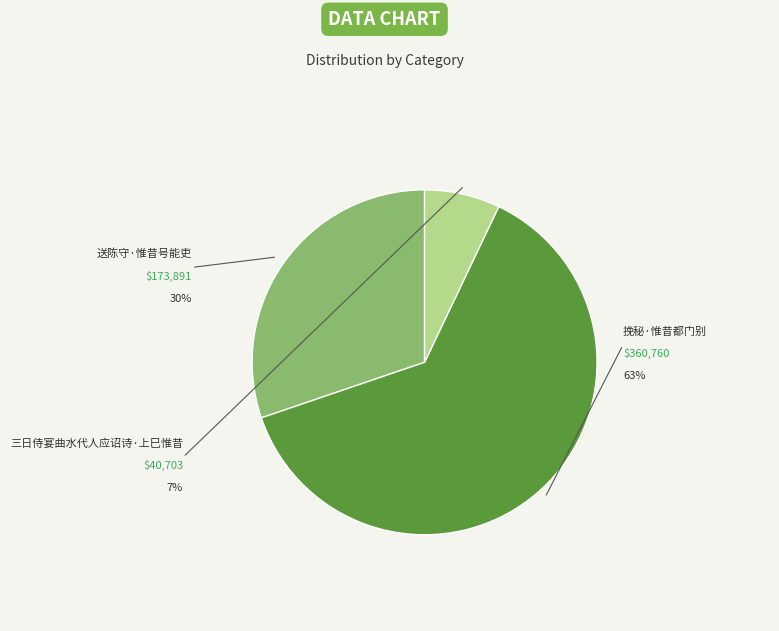

The 送陈守·惟昔号能吏 slice represents 39% of the pie. True or false?

False